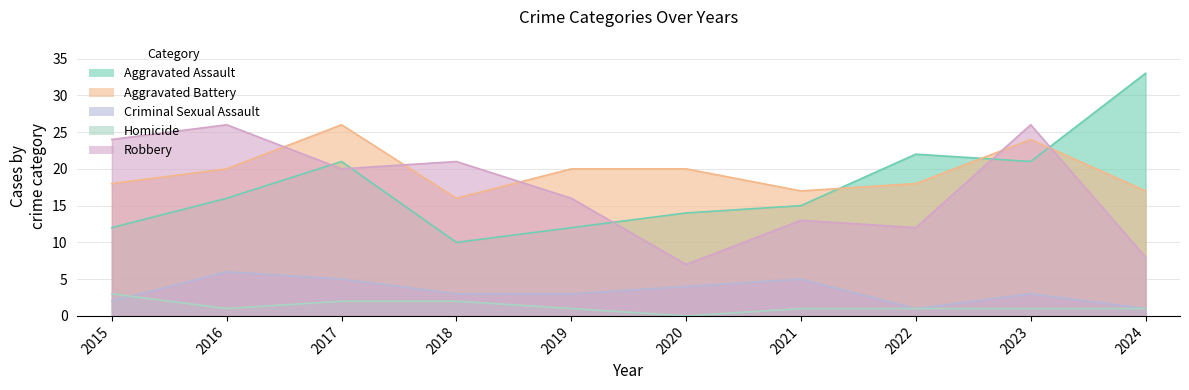

What is the difference between the highest and lowest values at 2020?

20